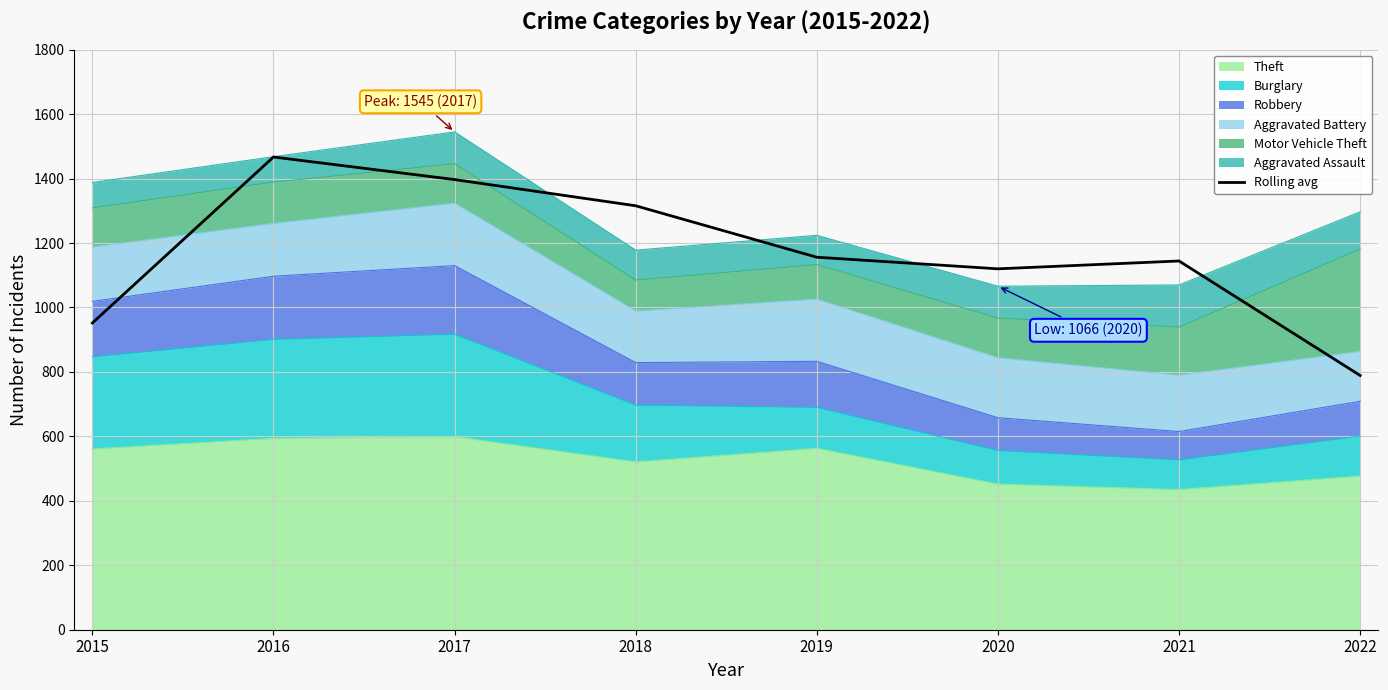

Count the number of values greater than 1156.

3